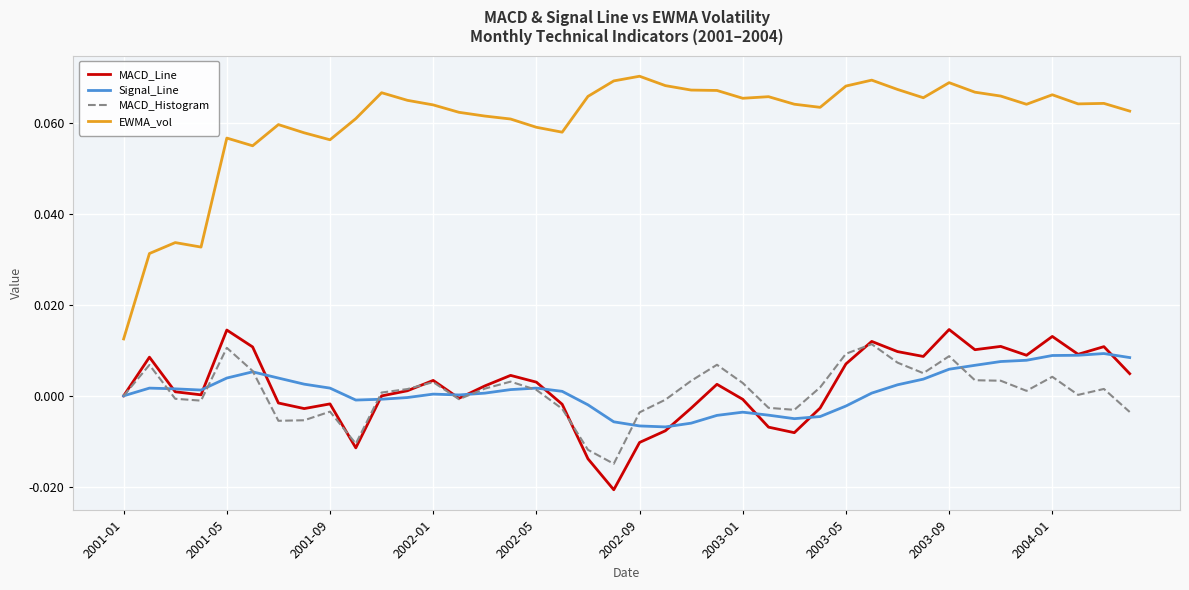

True or false: EWMA_vol and MACD_Histogram cross at least once.

False